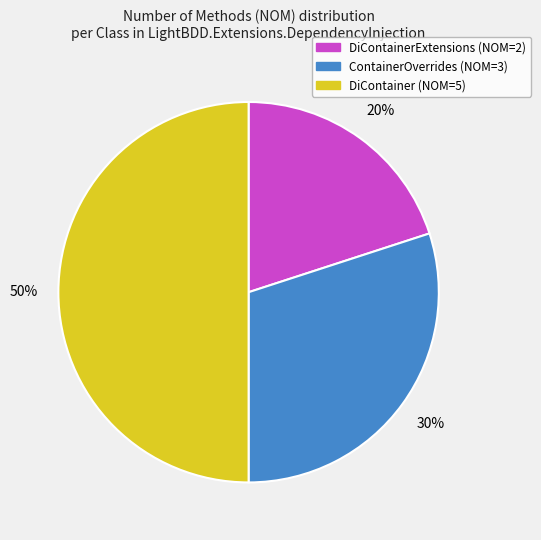

To the nearest percent, what is the difference between the largest and smallest slice percentages?

30%